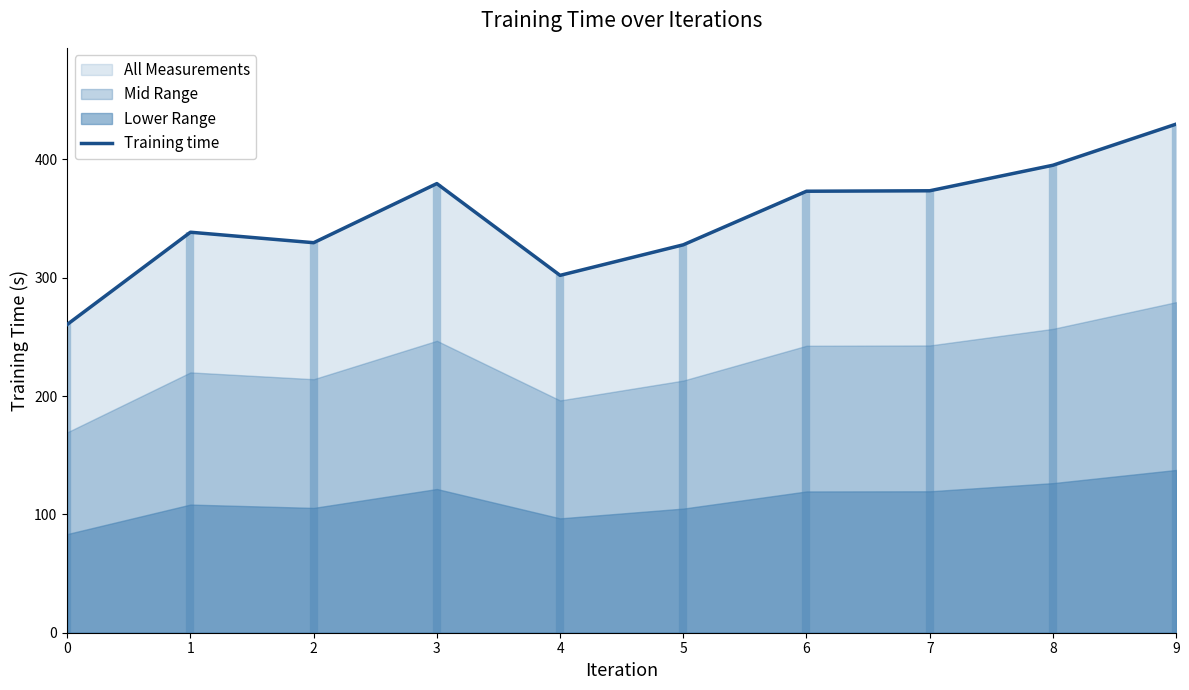

What is the approximate value at 0?

260.6